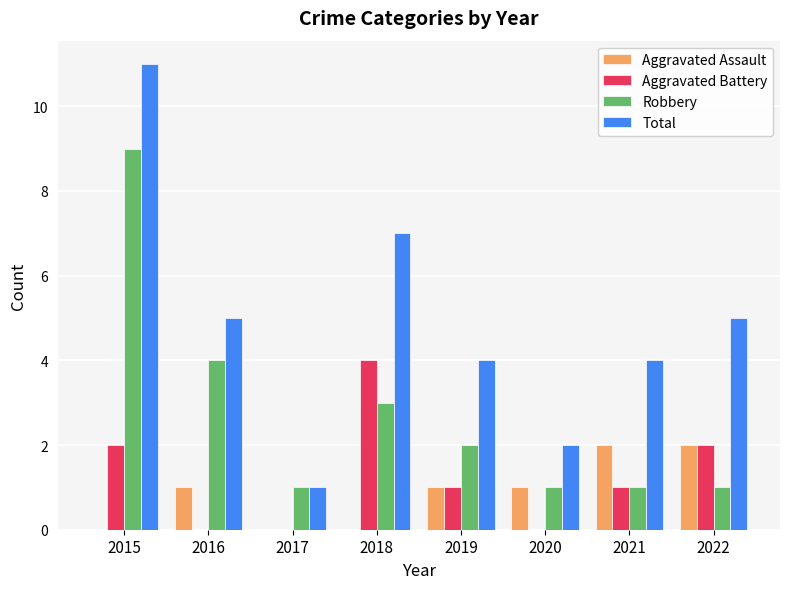

How many groups of bars are there?

8